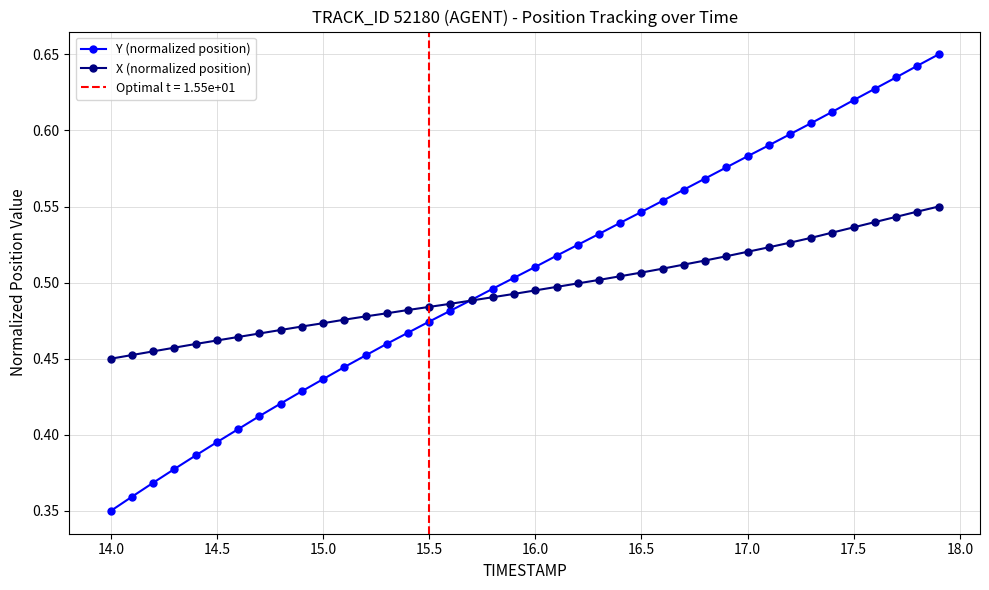

How many Y (normalized position) values are between 0 and 1?

40